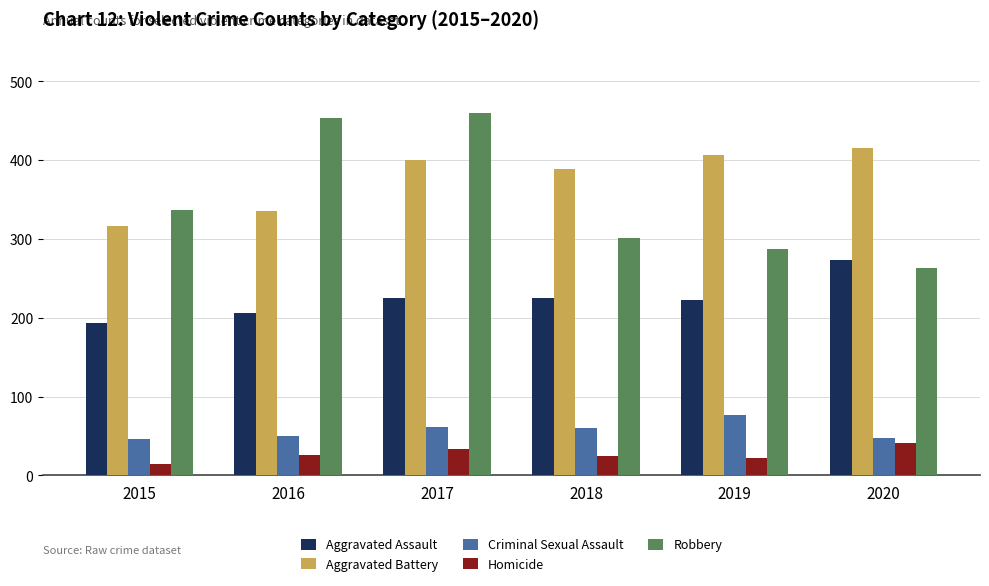

Read the Robbery value at 2019.

287